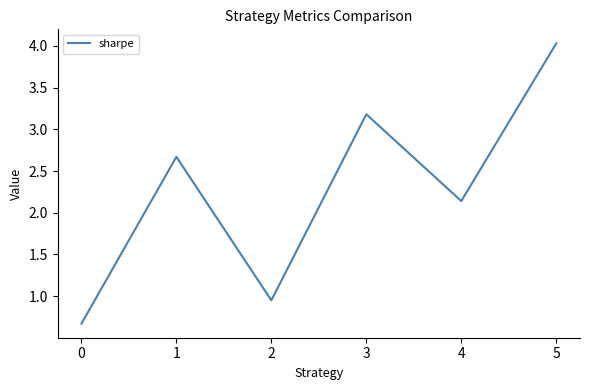

What is the sum of all values?

13.6